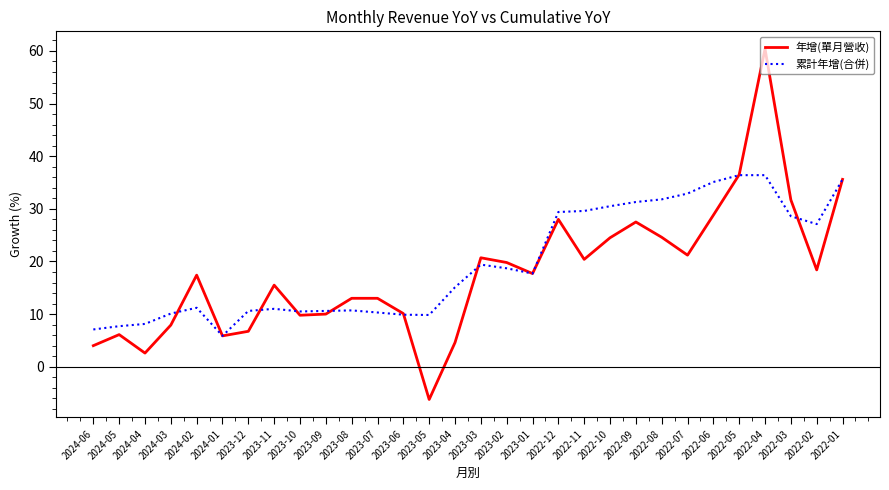

What is the average value of the 年增(單月營收) series?

17.9